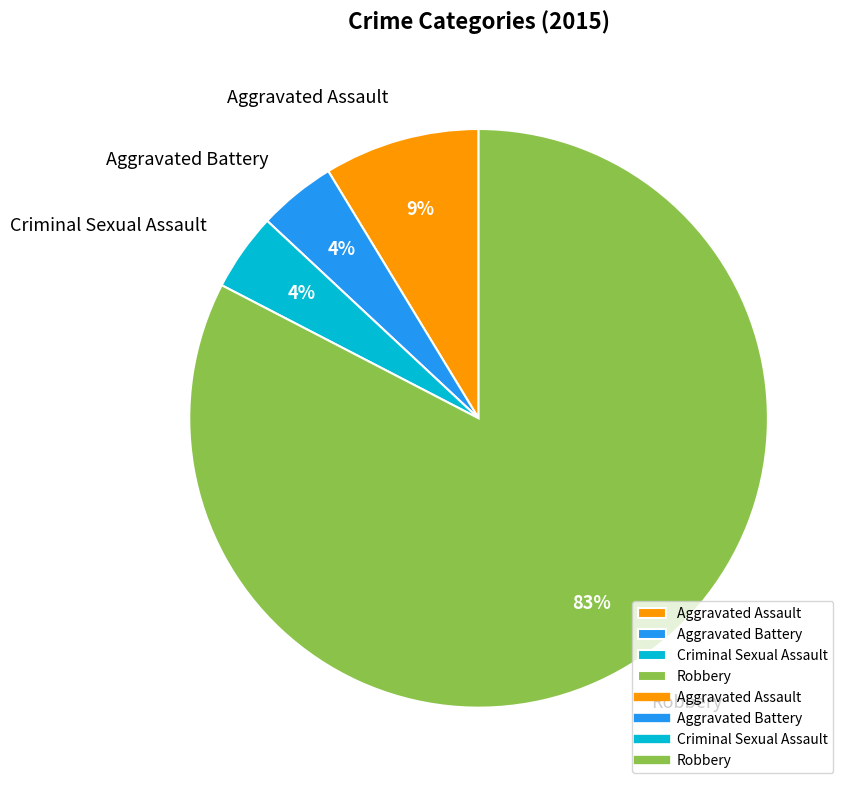

Between Criminal Sexual Assault and Aggravated Assault, which is larger?

Aggravated Assault